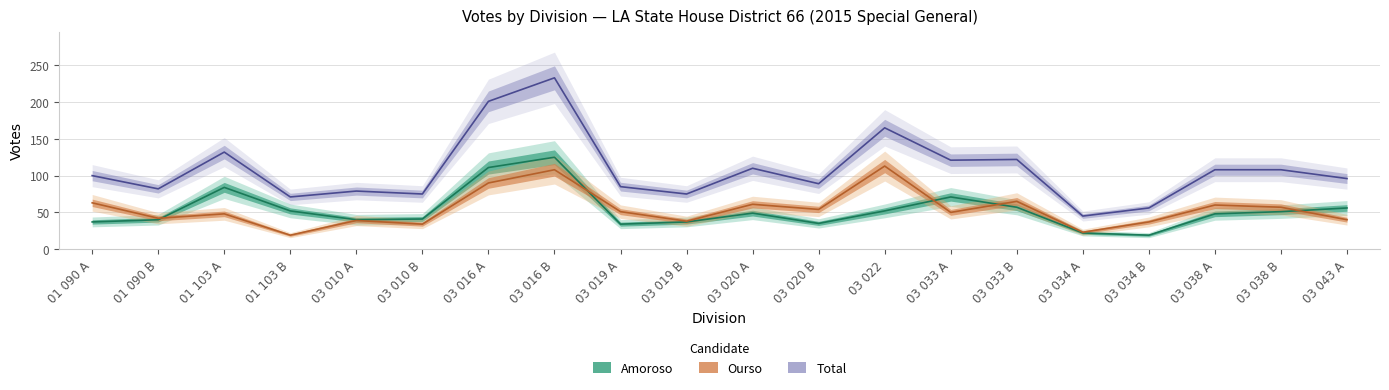

Where do Amoroso and Ourso first cross each other?

01 090 B and 01 103 A